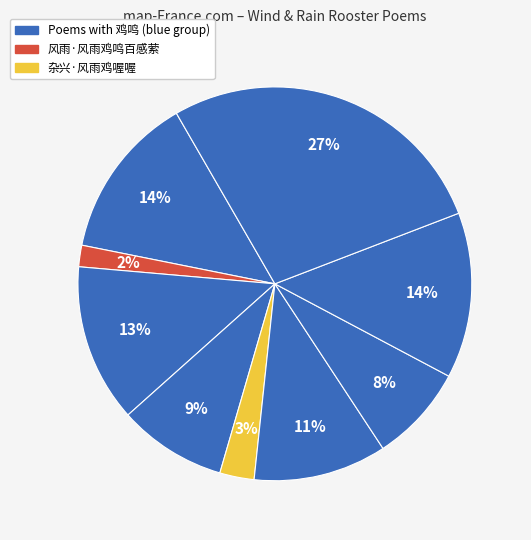

To the nearest percent, what is the average slice percentage?

11%